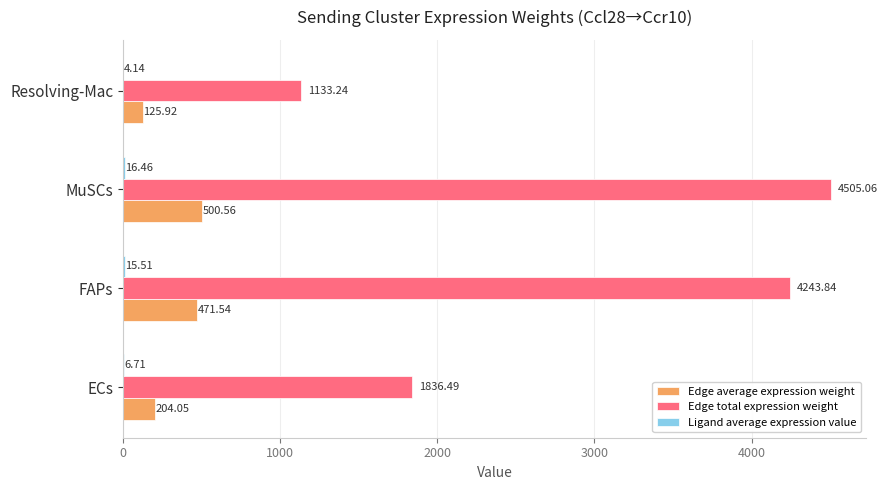

Which series changed the most between FAPs and Resolving-Mac?

Edge total expression weight